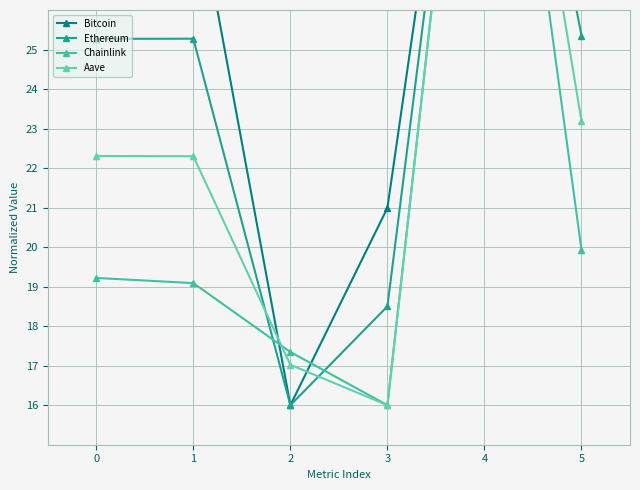

True or false: Ethereum and Bitcoin intersect in this chart.

False